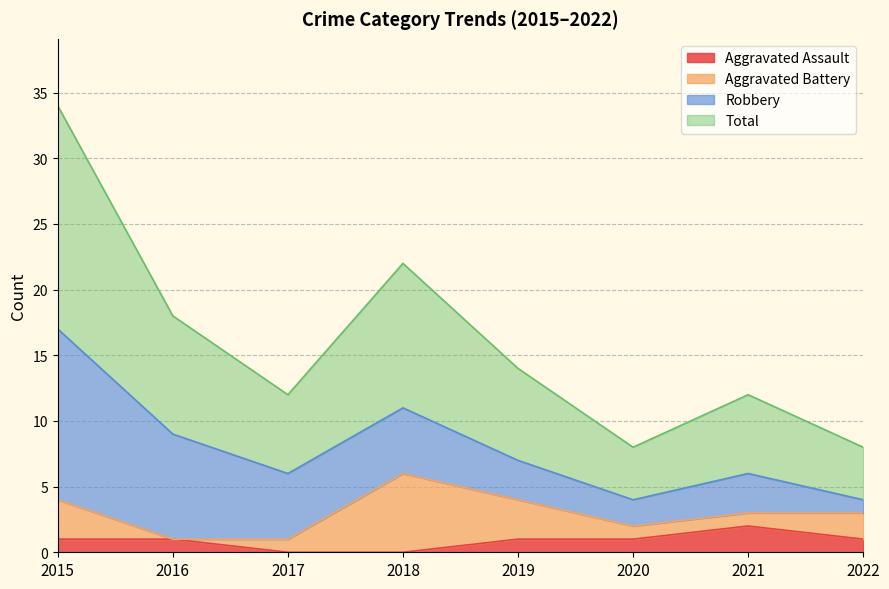

How many interior local peaks does the Total series have?

2